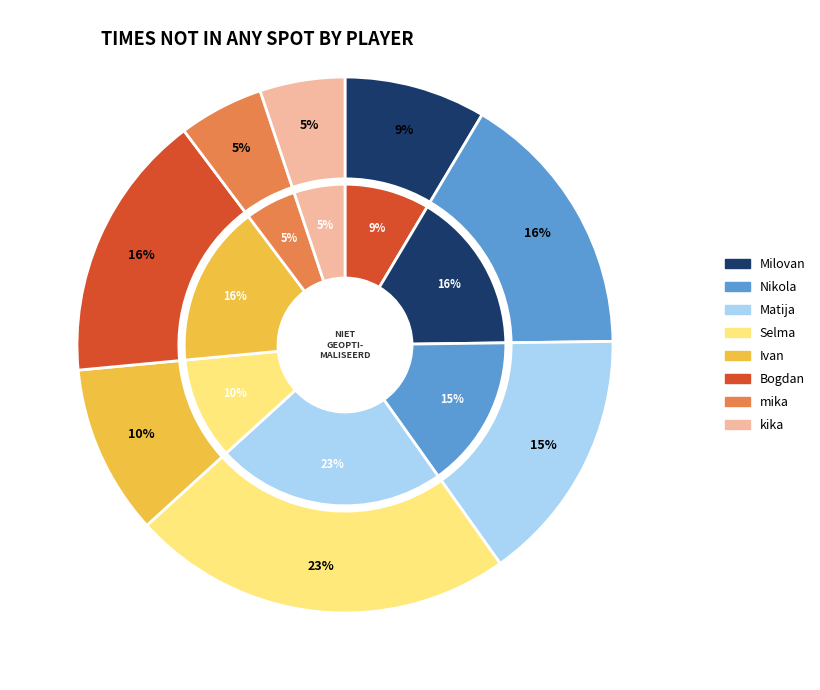

Approximately how many times larger is the value at mika compared to Selma?

0.2